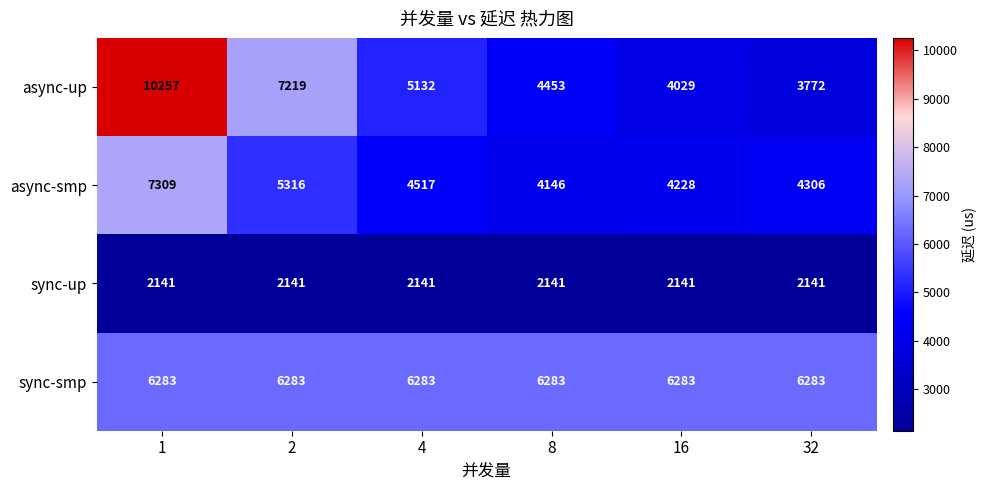

The value of async-up at 2 is 3510. True or false?

False